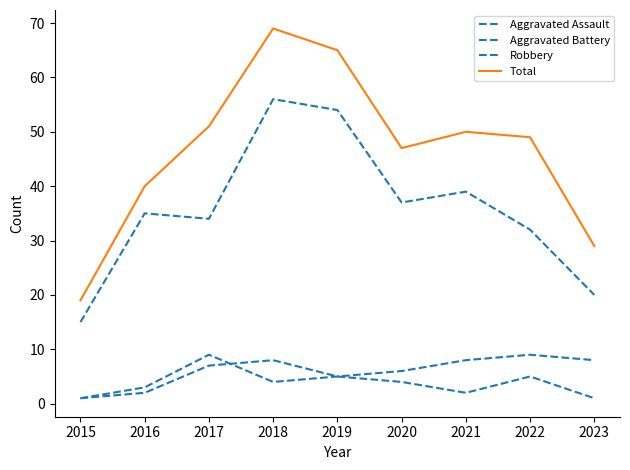

Does the chart have visible grid lines?

No